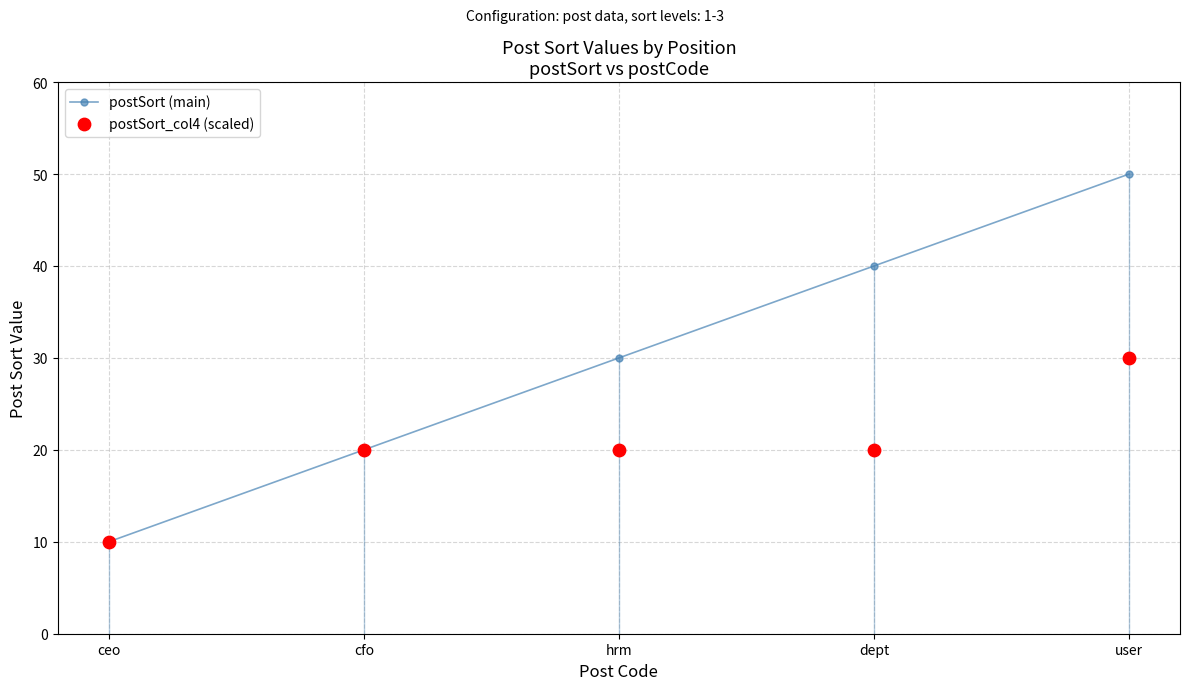

Which series reaches the maximum Y coordinate?

postSort (main)